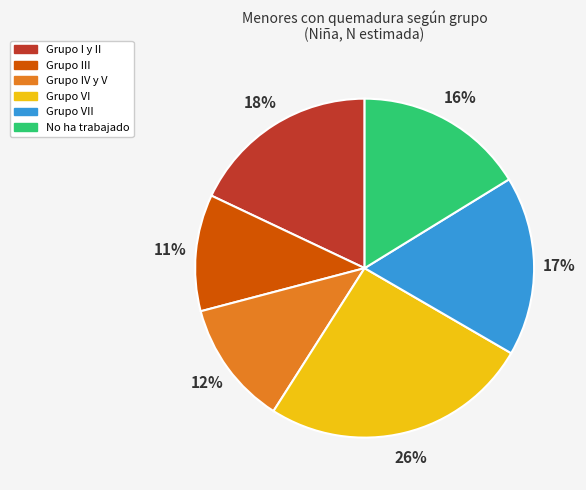

The Grupo I y II slice represents 5% of the pie. True or false?

False